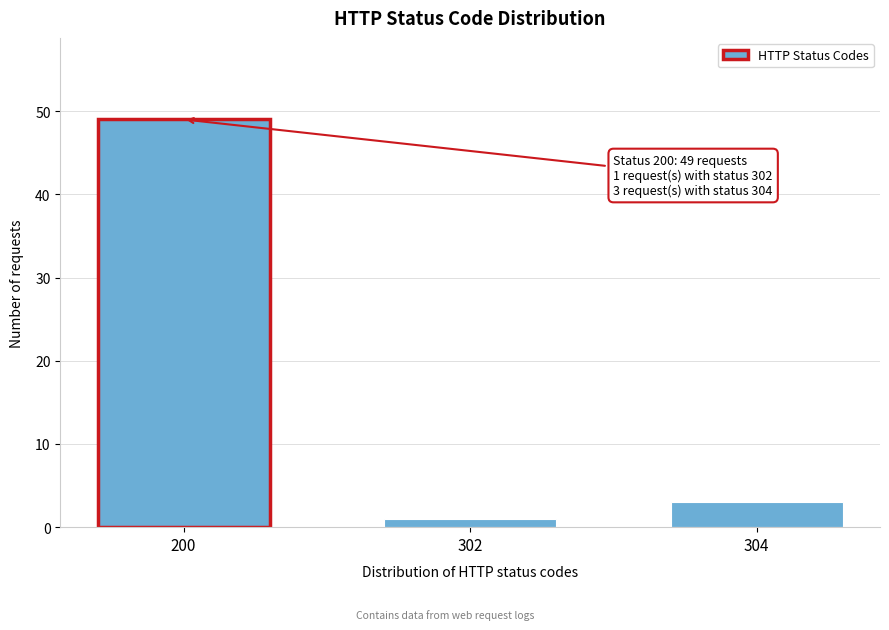

Reading left to right, extract all data points from this chart.

49	1	3